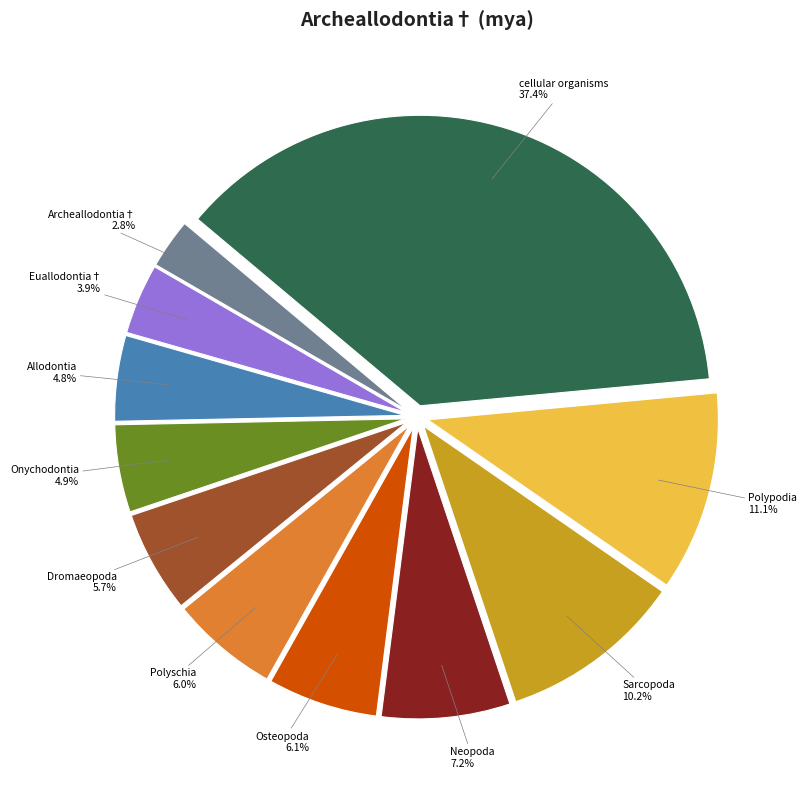

True or false: Dromaeopoda accounts for 6% of the total.

True